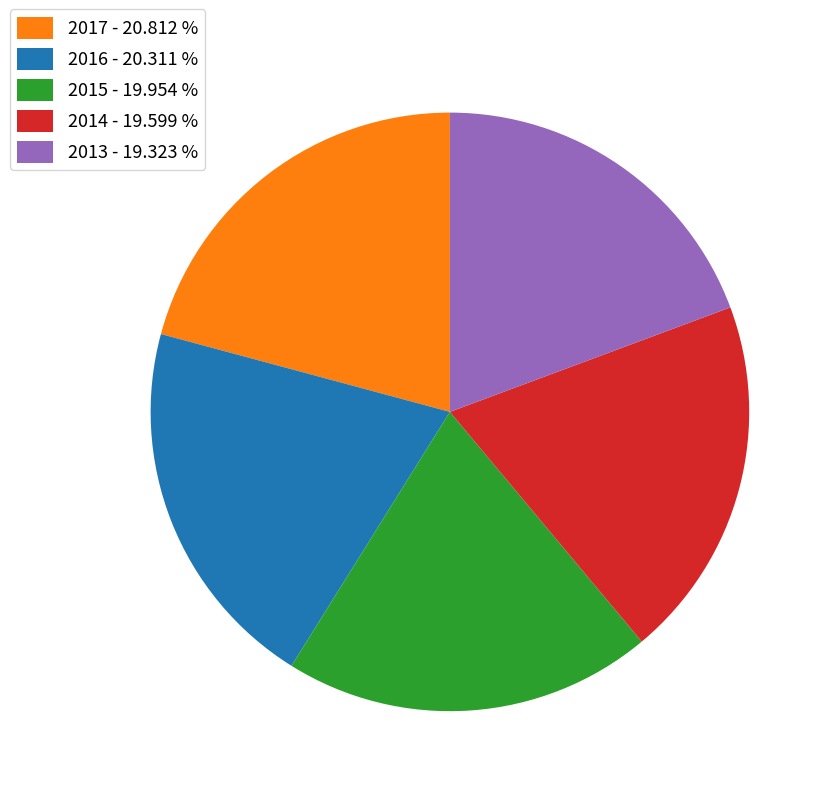

How many slices are in this pie chart?

5